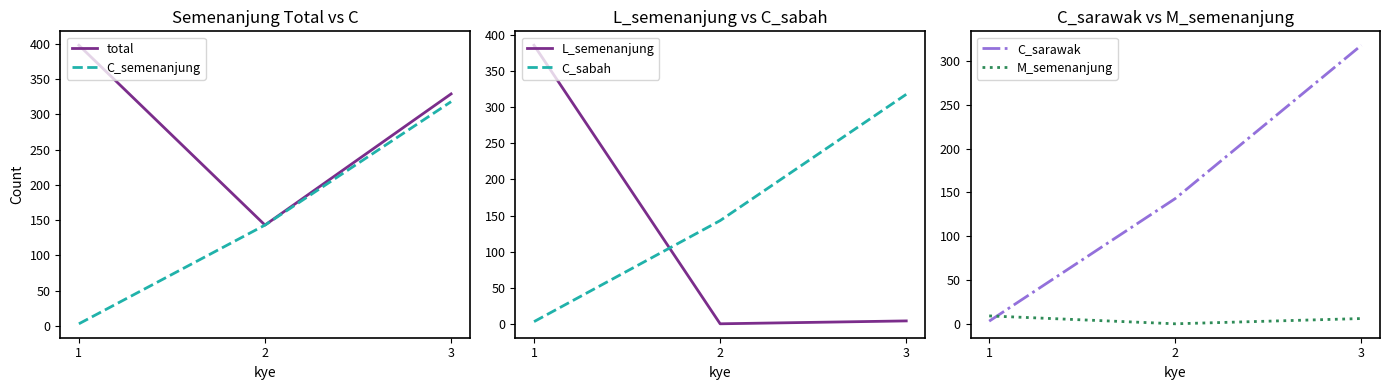

Read the C_sabah value at 3.

318